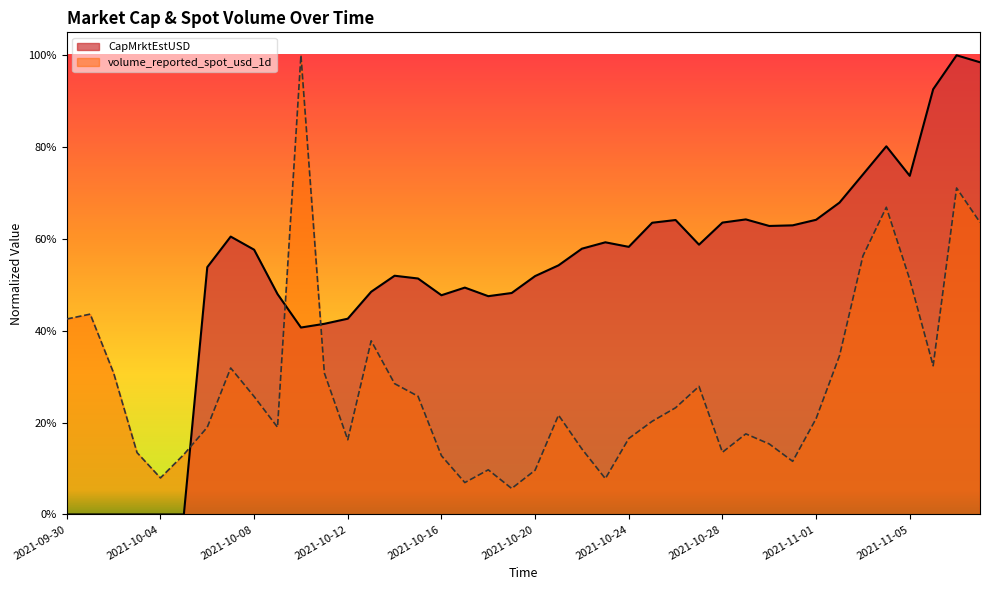

In volume_reported_spot_usd_1d, how many points are lower than both neighbors (excluding endpoints)?

9